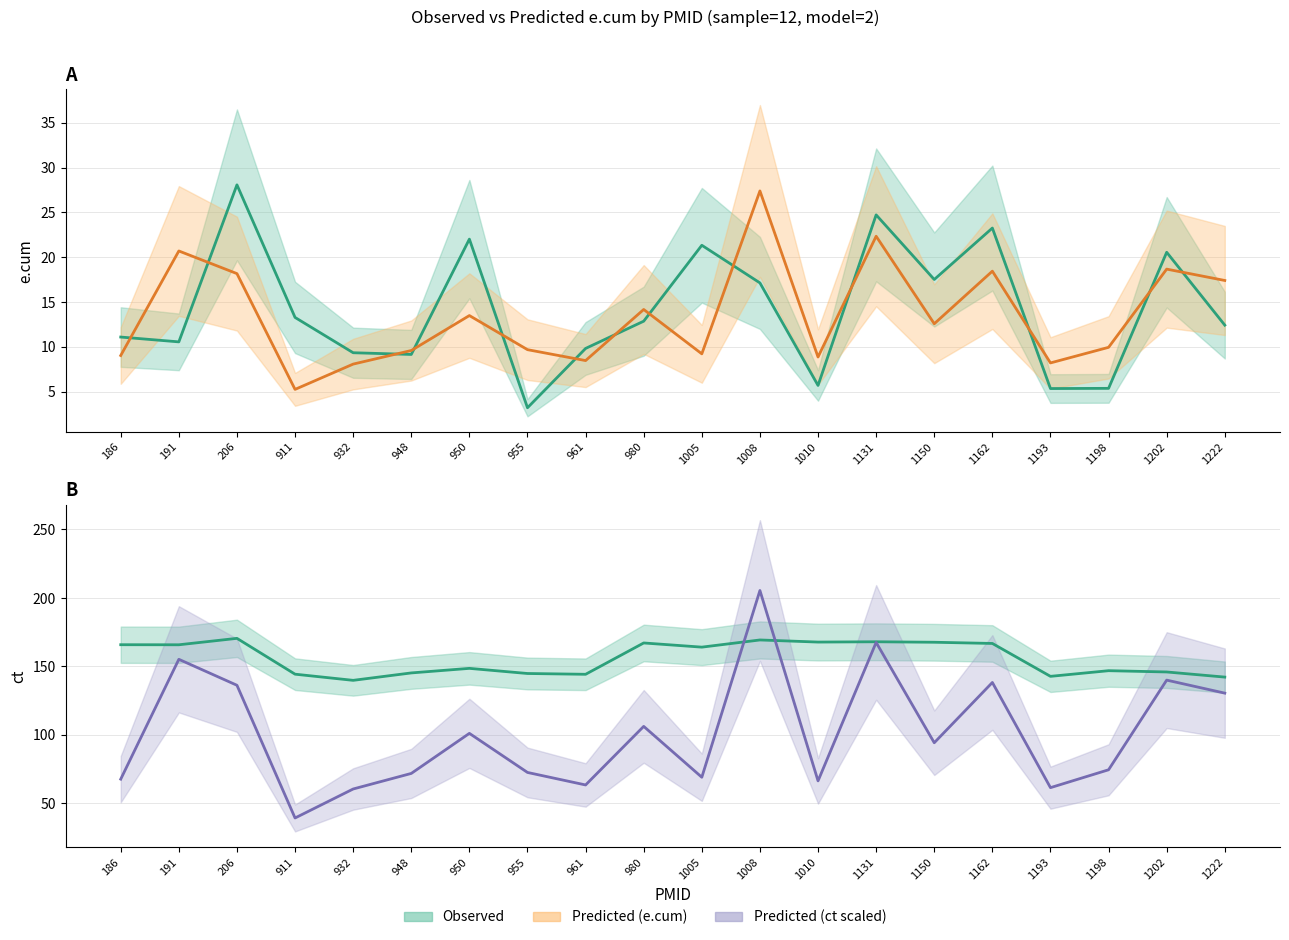

The e.cum (observed) series shows 23.3 at 1162. True or false?

True